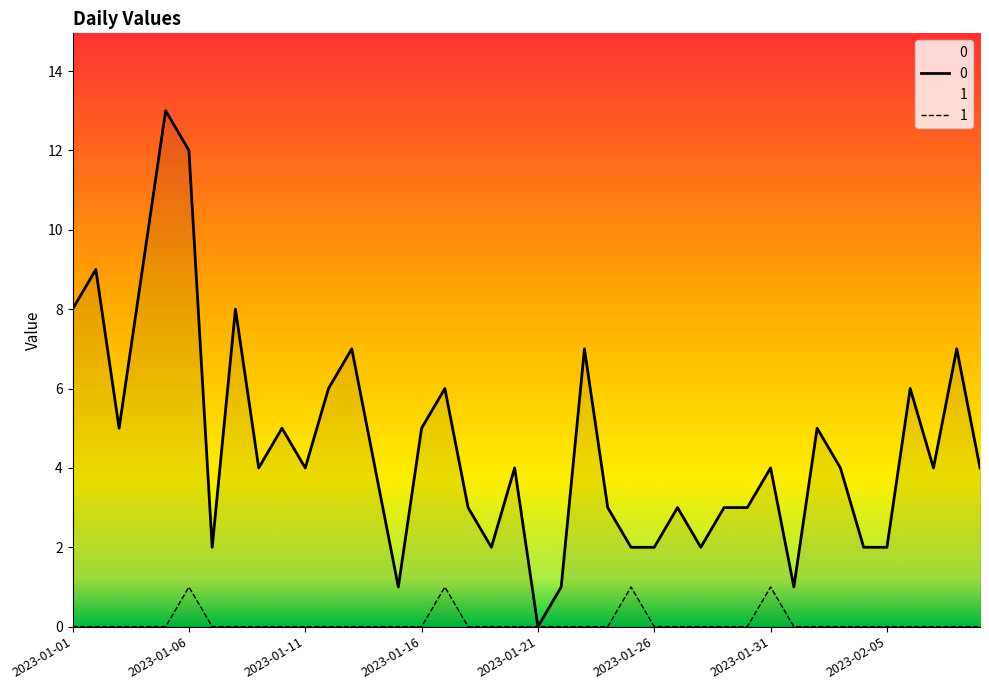

Reading left to right, list all the values displayed in this chart.

0: 8	9	5	9	13	12	2	8	4	5	4	6	7	4	1	5	6	3	2	4	0	1	7	3	2	2	3	2	3	3	4	1	5	4	2	2	6	4	7	4
1: 0	0	0	0	0	1	0	0	0	0	0	0	0	0	0	0	1	0	0	0	0	0	0	0	1	0	0	0	0	0	1	0	0	0	0	0	0	0	0	0